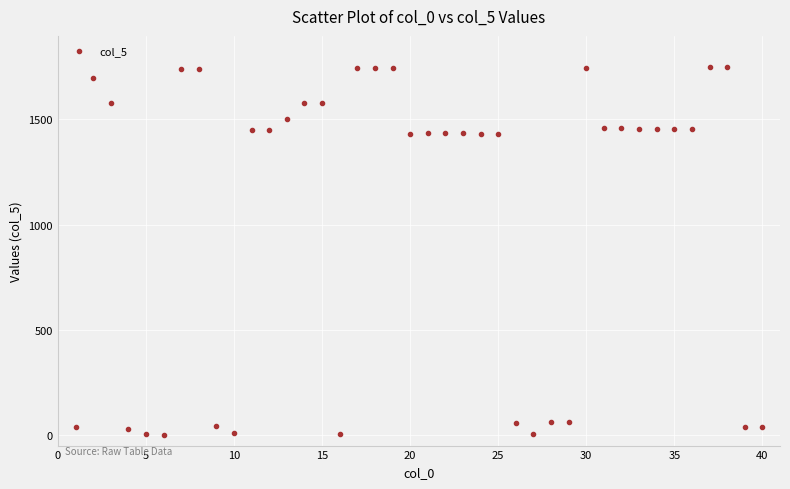

What is the range of X values (max minus min)?

39